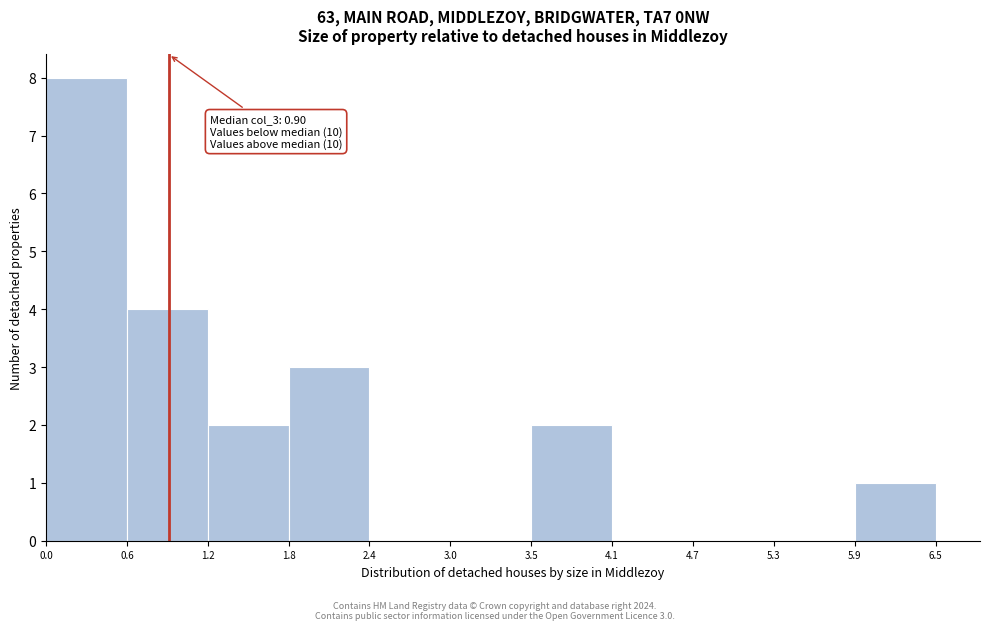

Over which range of the x-axis is the bar tallest?

0.0 to 0.6